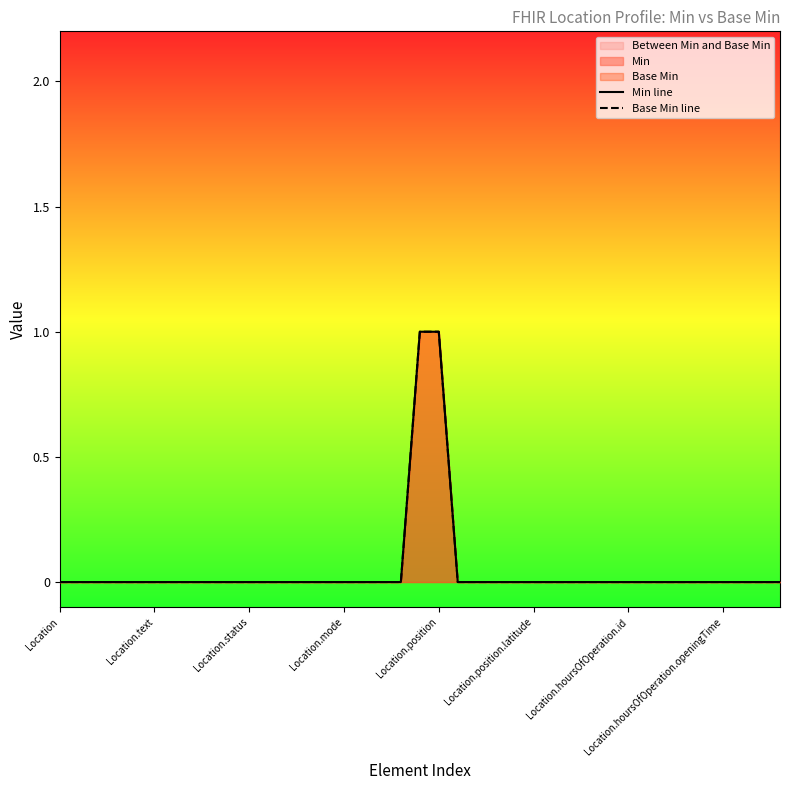

What is the difference between the maximum and minimum values in the Min line series?

1